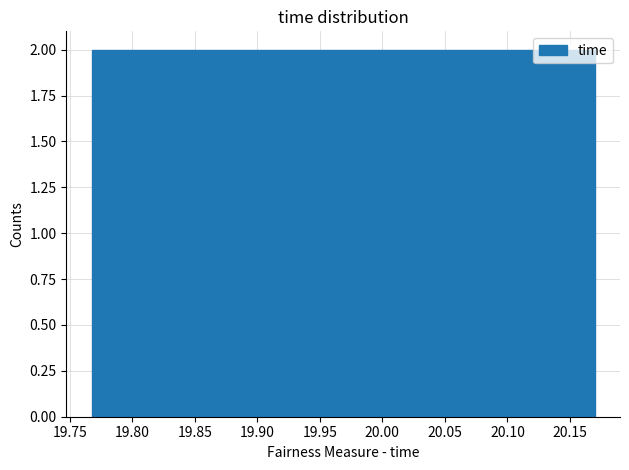

How tall is the bar that spans 19.930 to 19.955 on the x-axis? Neither the bar edges nor the heights are printed on the chart, so give them approximately, as read against the axes.

2